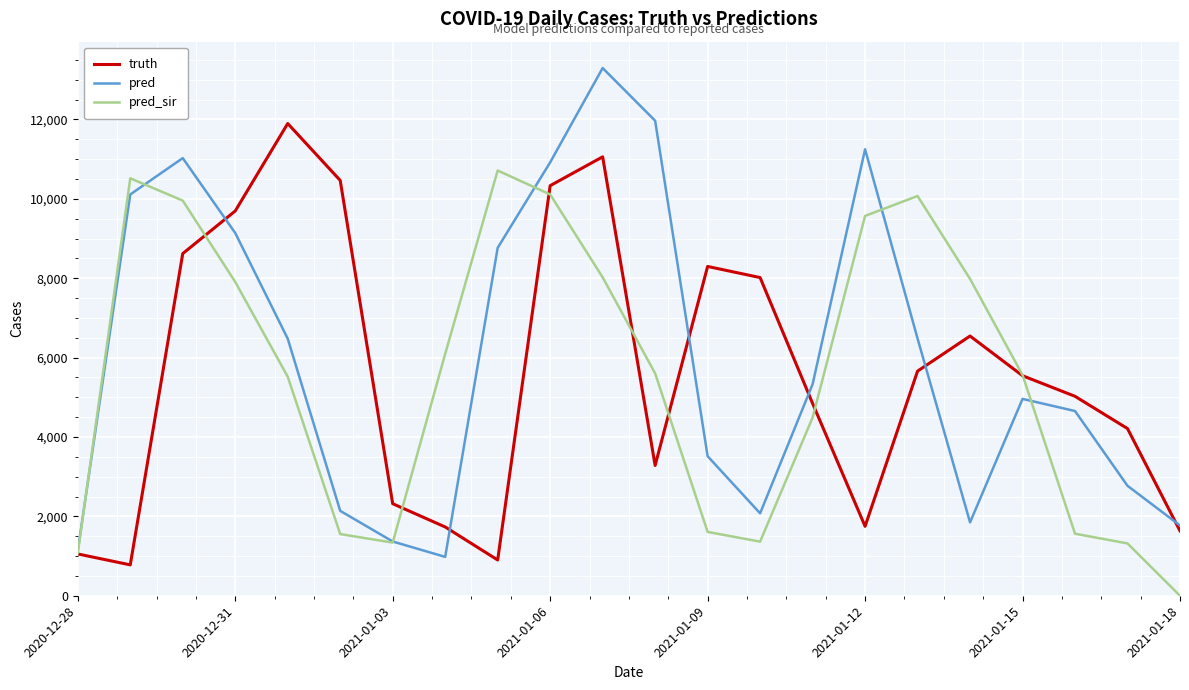

Which series has the largest range (max minus min)?

pred